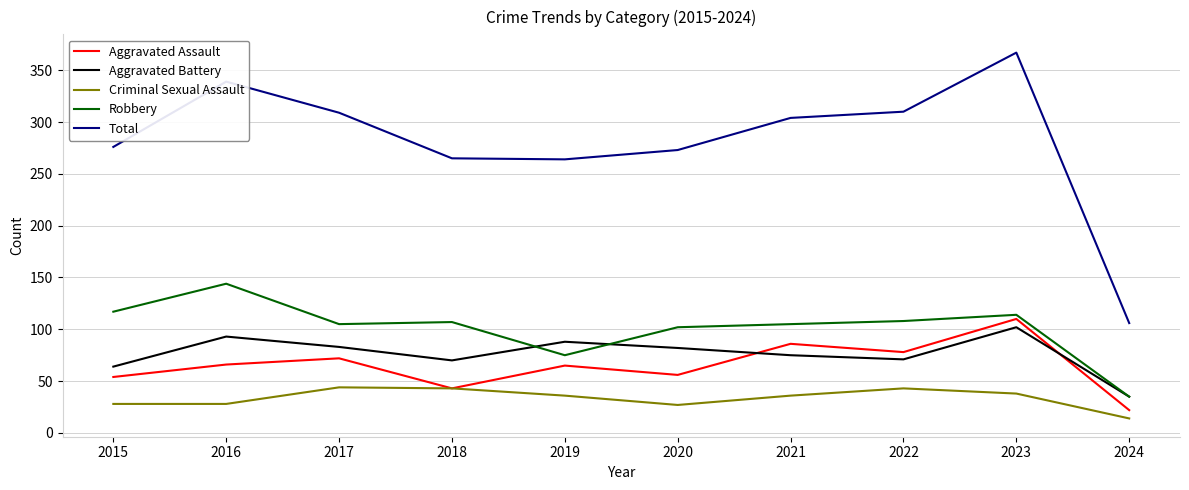

True or false: Criminal Sexual Assault and Robbery intersect in this chart.

False